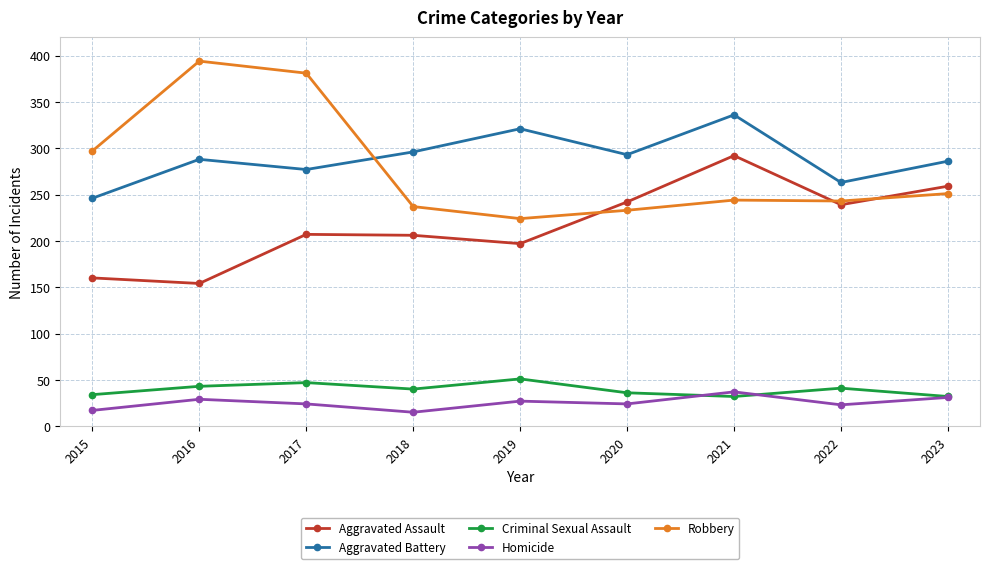

Which label corresponds to the largest value in the chart?

2016